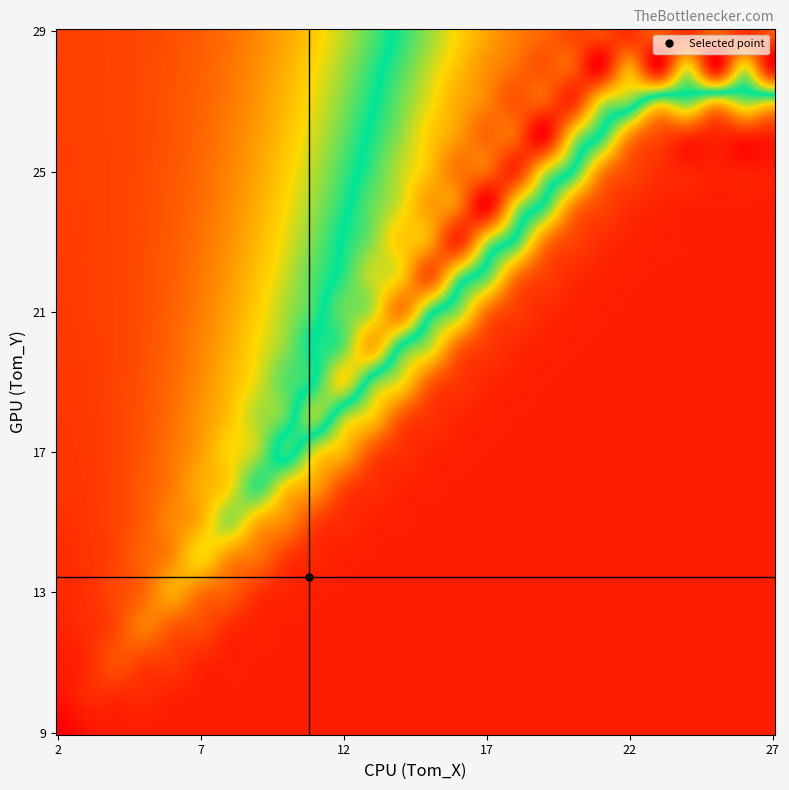

The Spike_X series shows 18 at 16. True or false?

False